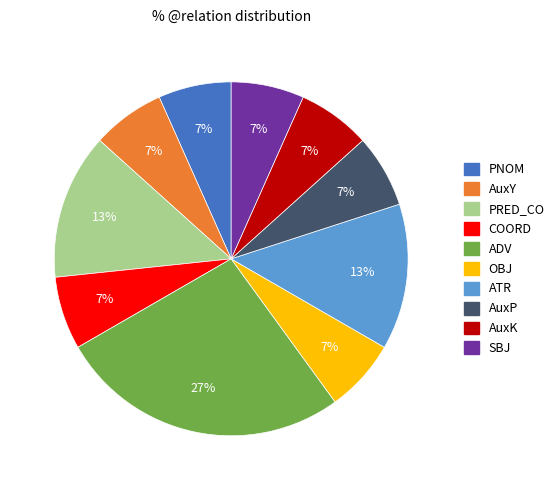

True or false: AuxP accounts for 1% of the total.

False